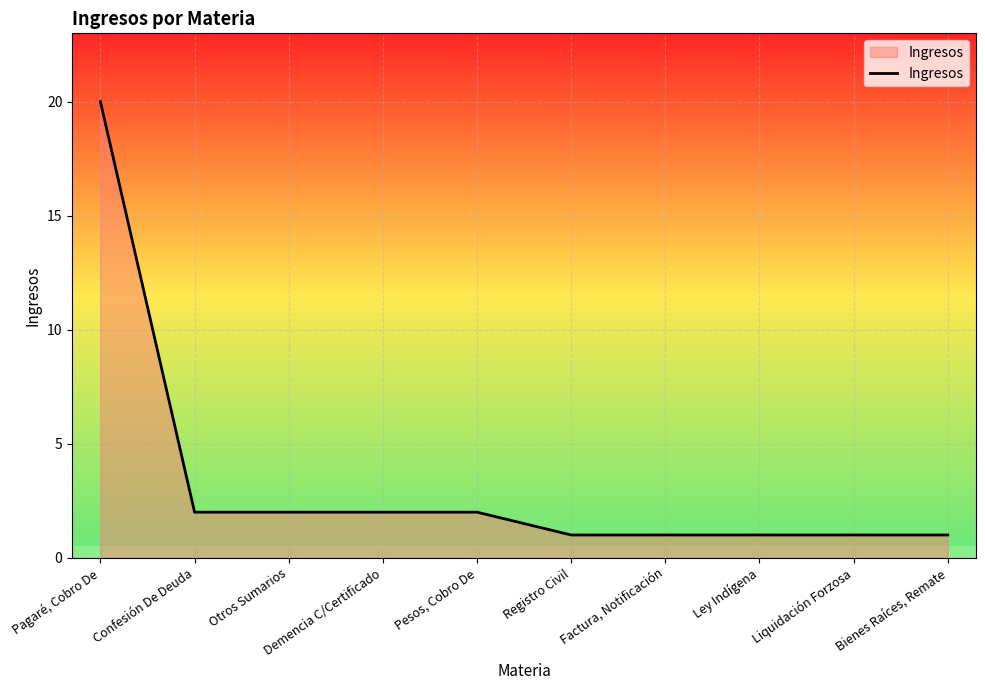

What position from the left is Pesos, Cobro De?

5